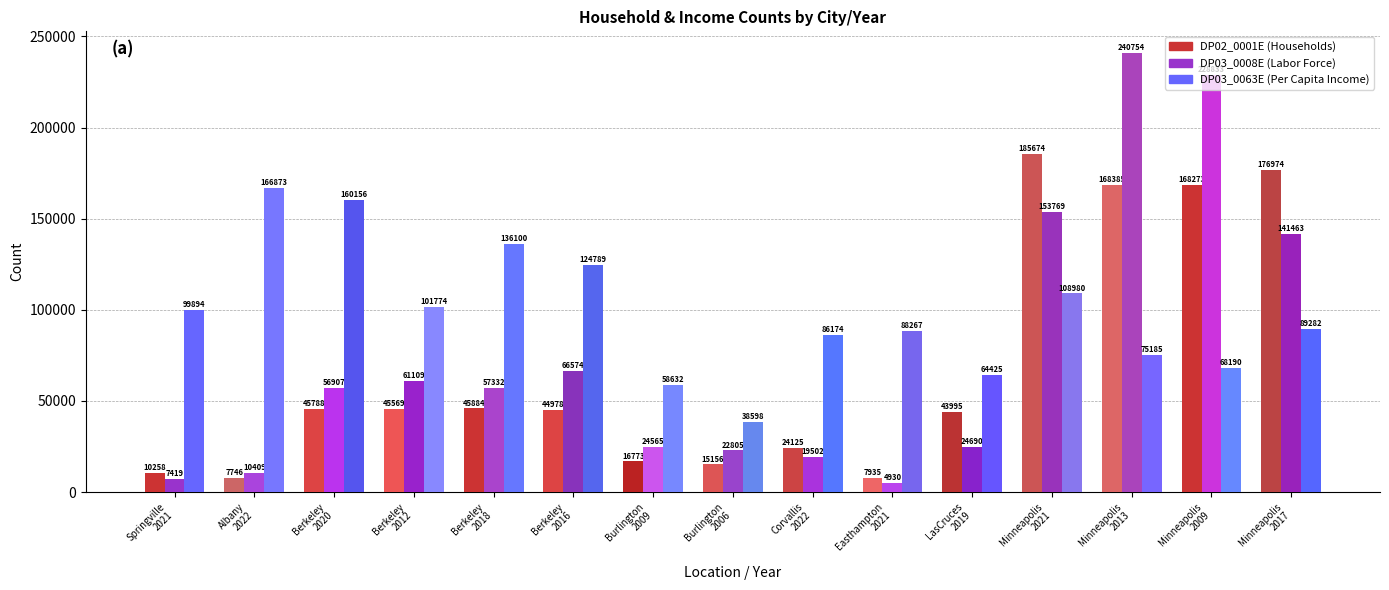

What is the minimum value shown in the chart?

4930